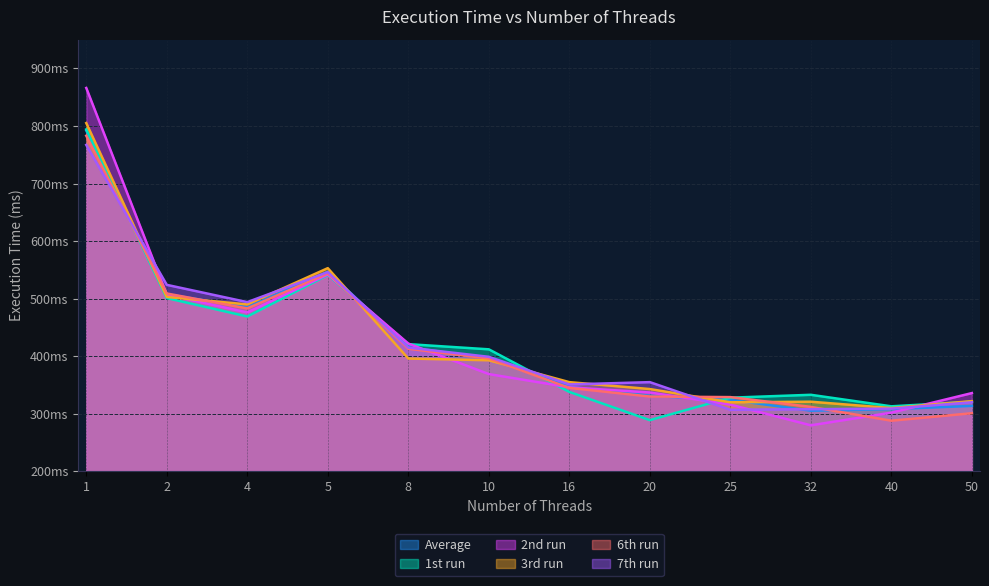

Which series has the largest range (max minus min)?

2nd run